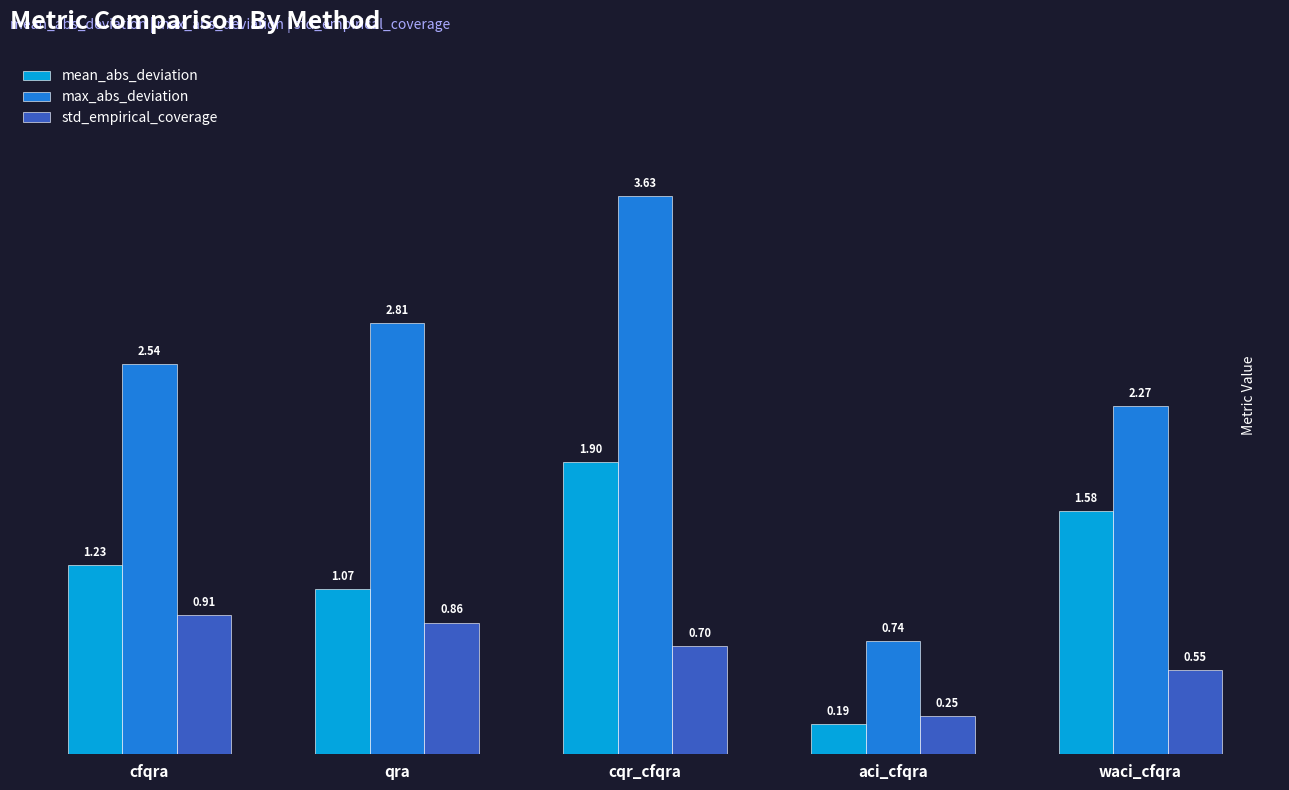

Which series has the largest range (max minus min)?

max_abs_deviation